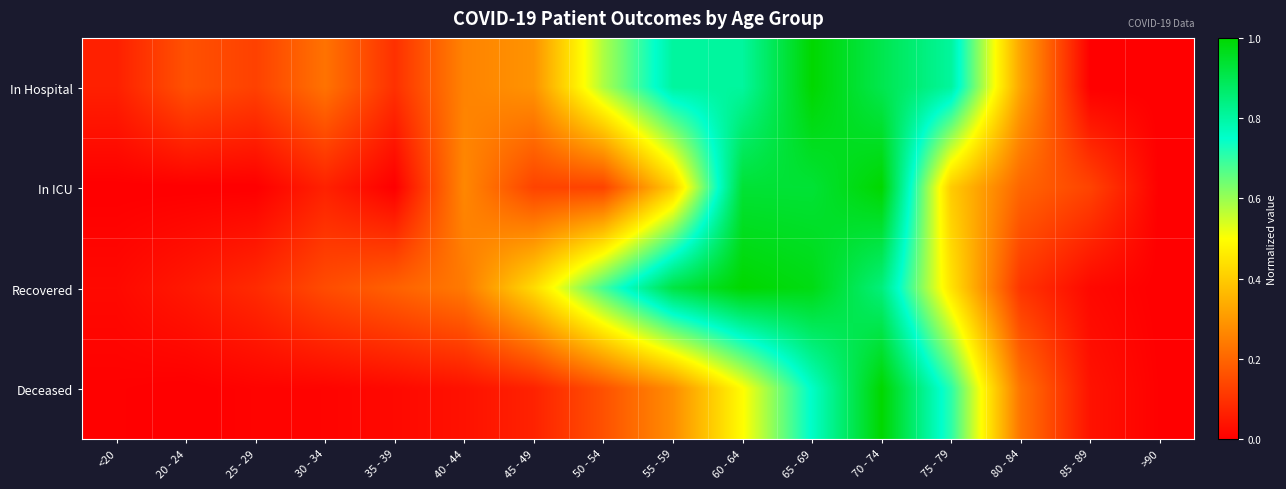

Rank the series by their maximum value, from highest to lowest.

In Hospital, In ICU, Recovered, Deceased